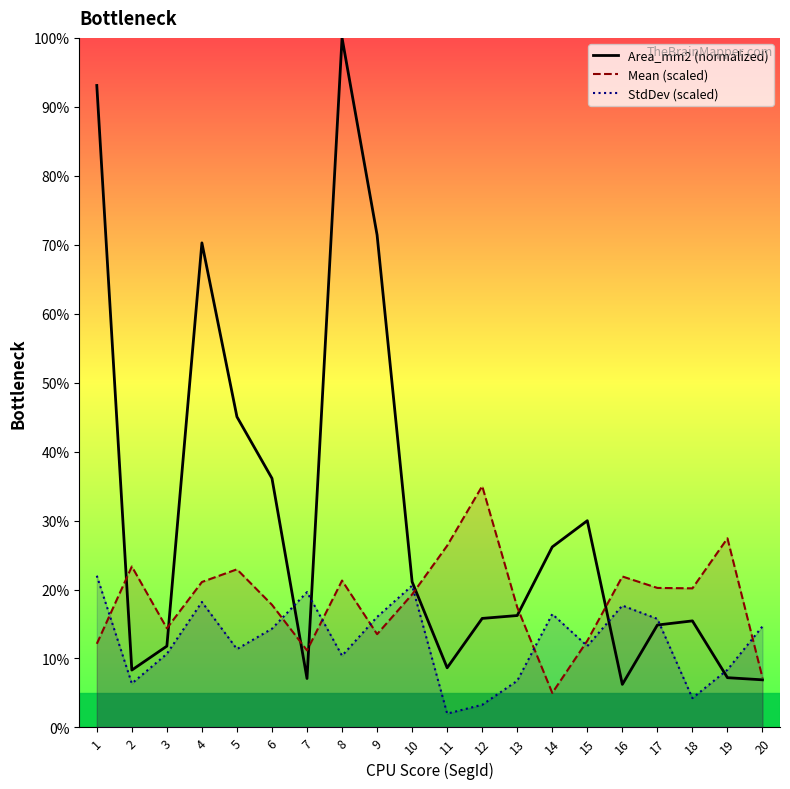

The value of Area_mm2 (normalized) at 3 is 17.5. True or false?

False